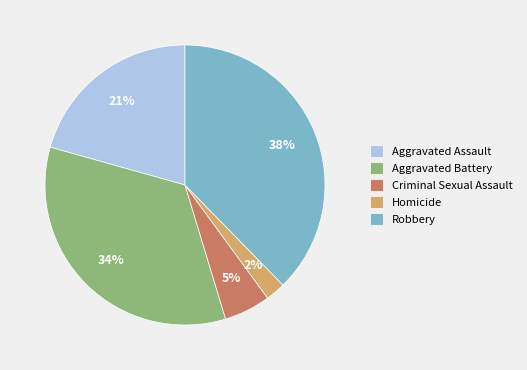

Which has a higher value, Robbery or Criminal Sexual Assault?

Robbery